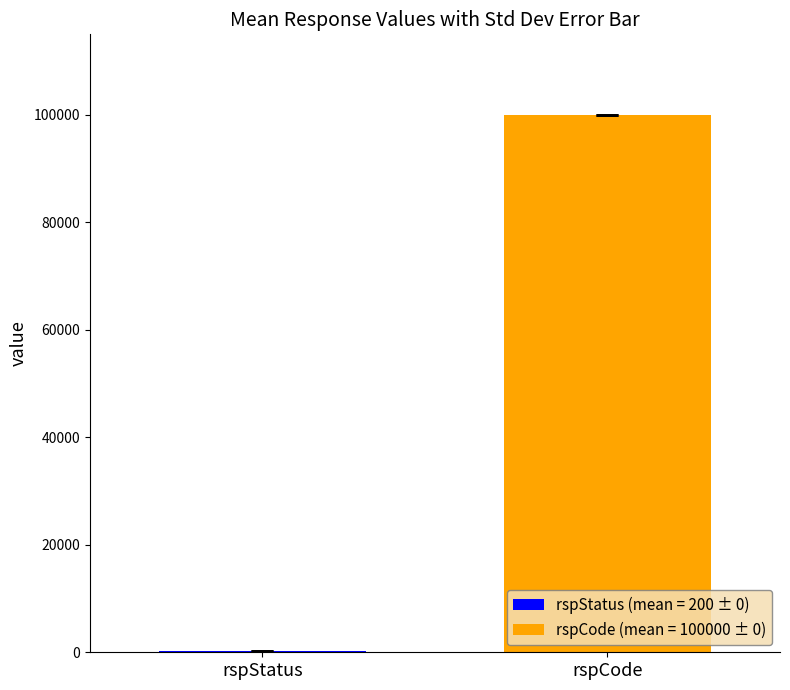

How many groups of bars are there?

1